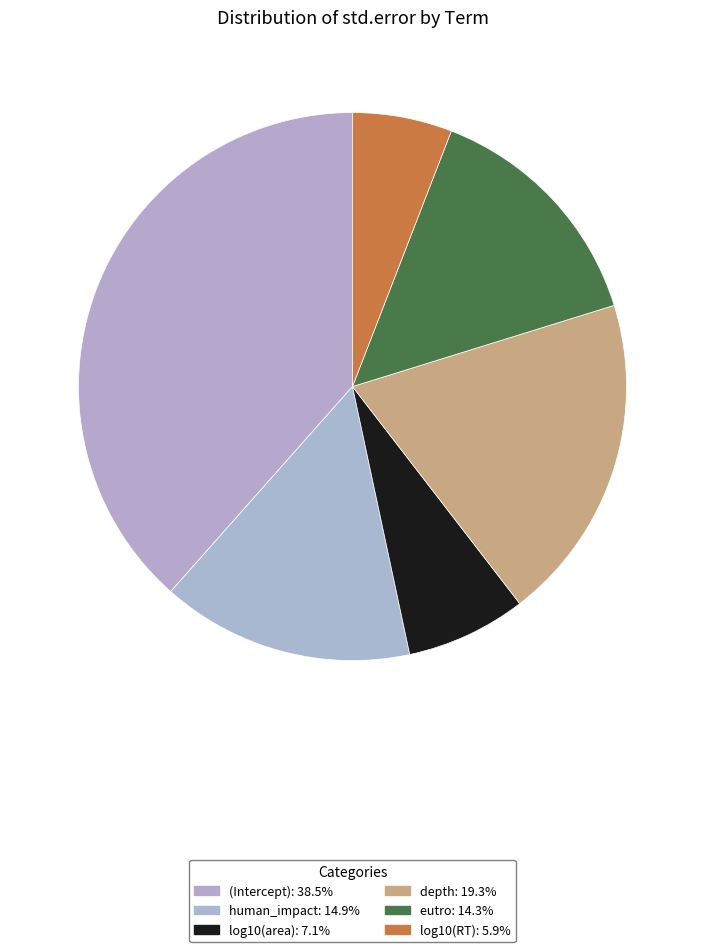

Does human_impact represent more than half of the total?

No